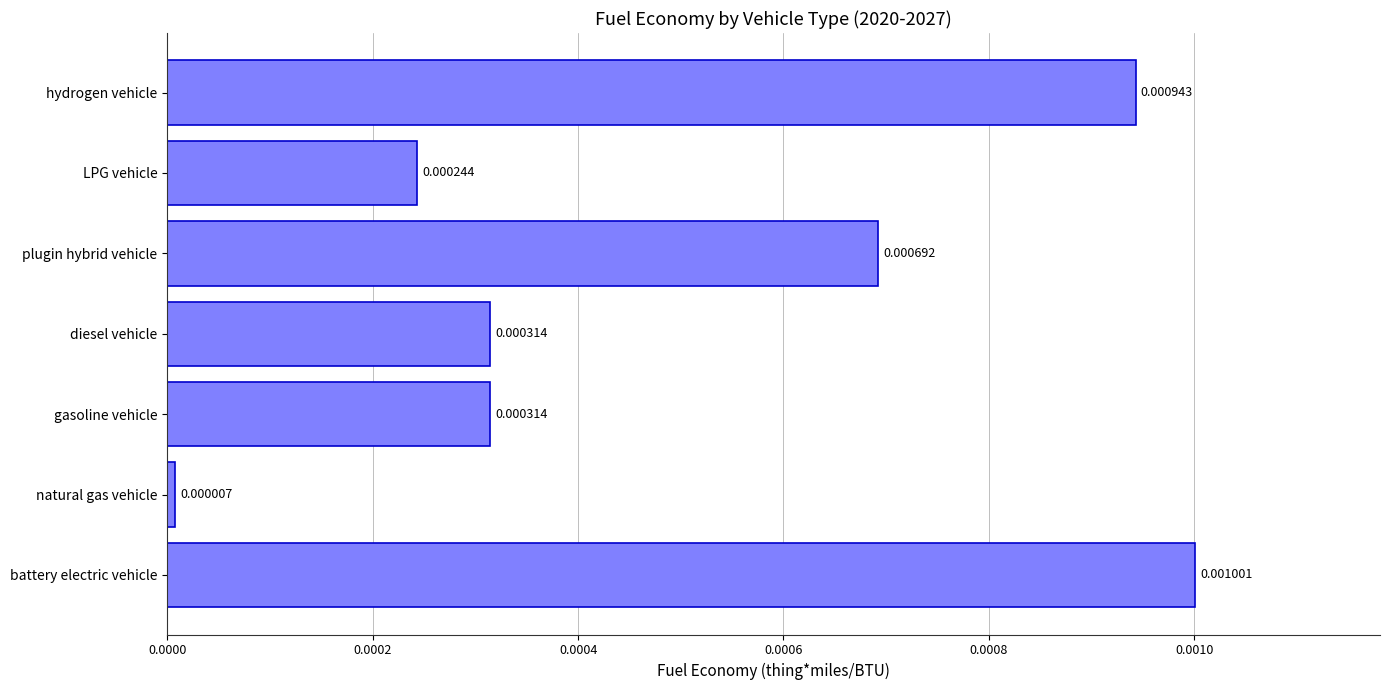

Which label corresponds to the smallest value in the chart?

natural gas vehicle